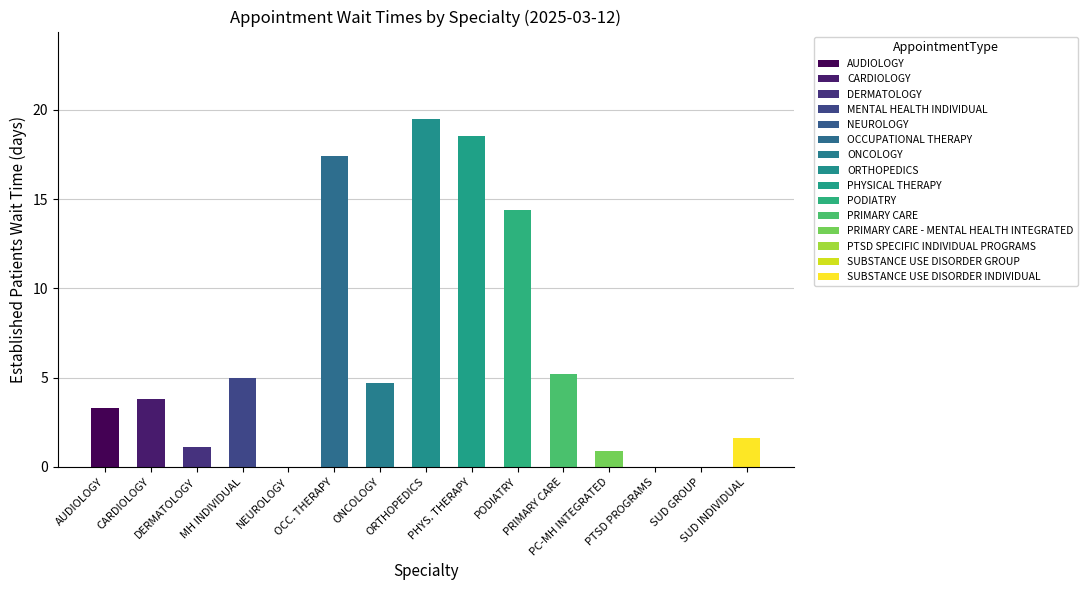

What position from the right is AUDIOLOGY?

15